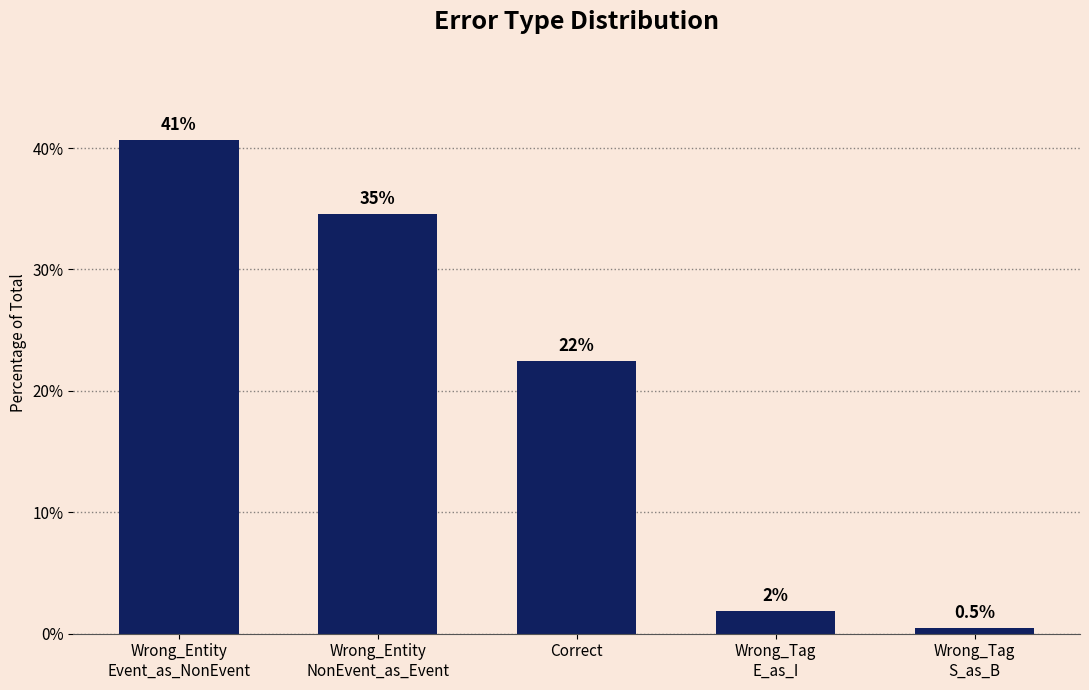

Does the chart contain any negative values?

No